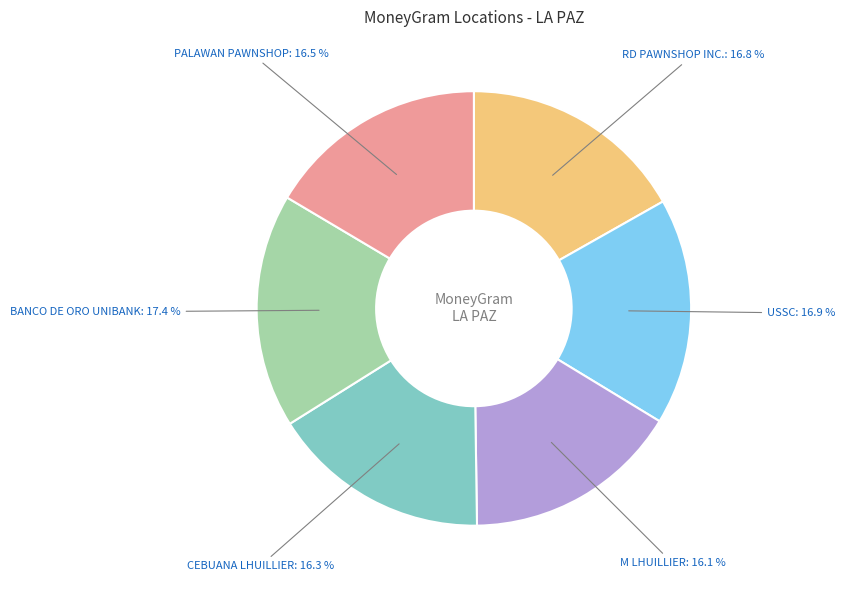

Is there any slice that represents more than half of the pie?

No